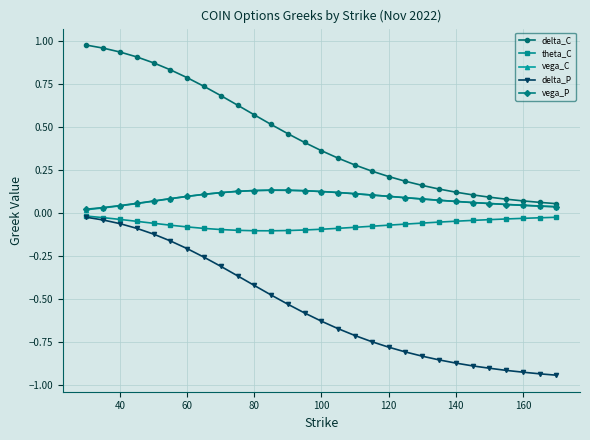

True or false: delta_C and vega_P intersect in this chart.

False